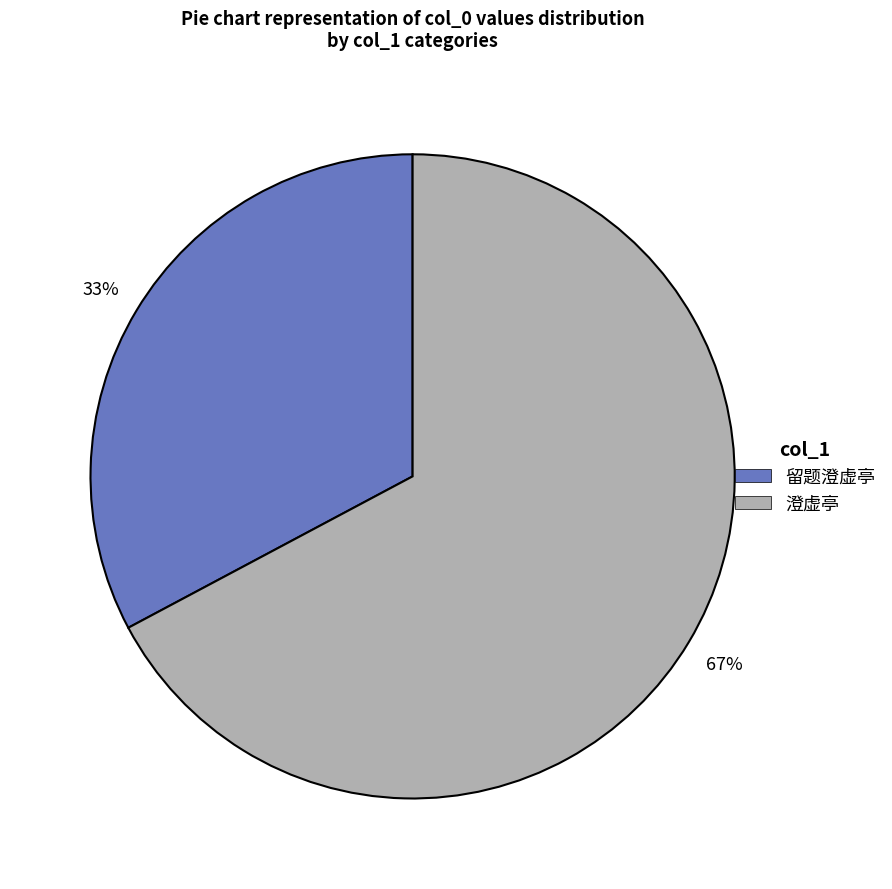

Which has a higher value, 留题澄虚亭 or 澄虚亭?

澄虚亭